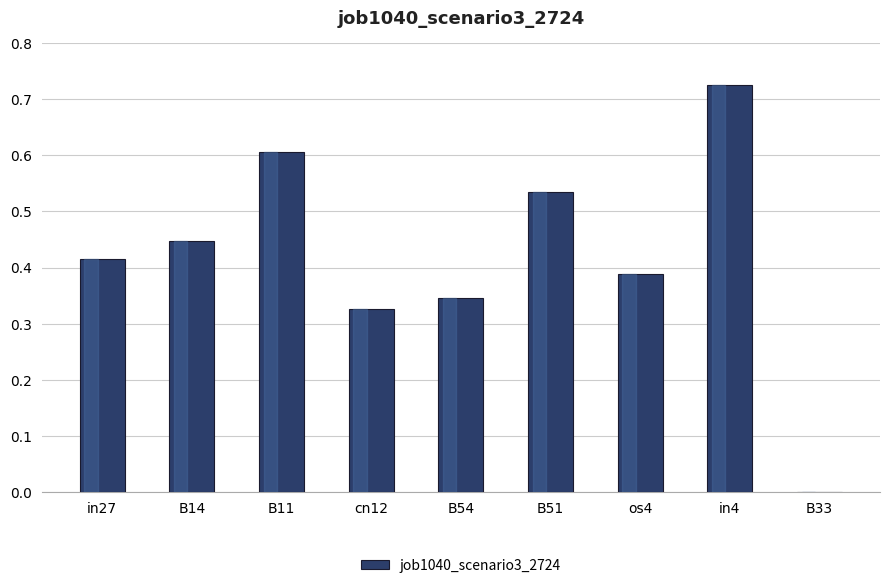

Which label corresponds to the largest value in the chart?

in4